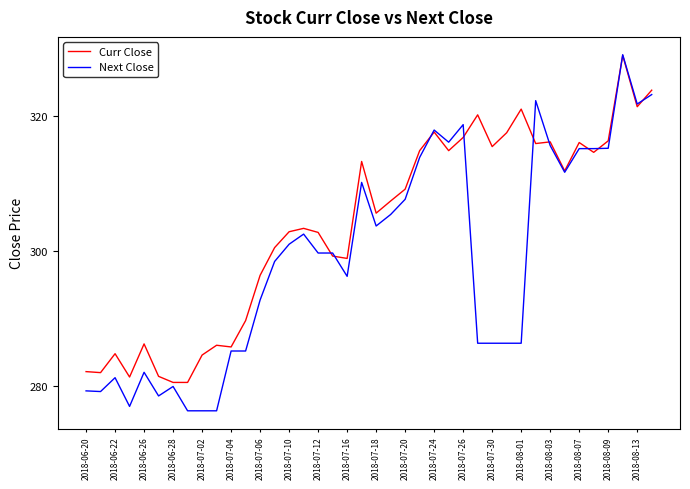

Which series has the largest total across all categories?

Curr Close